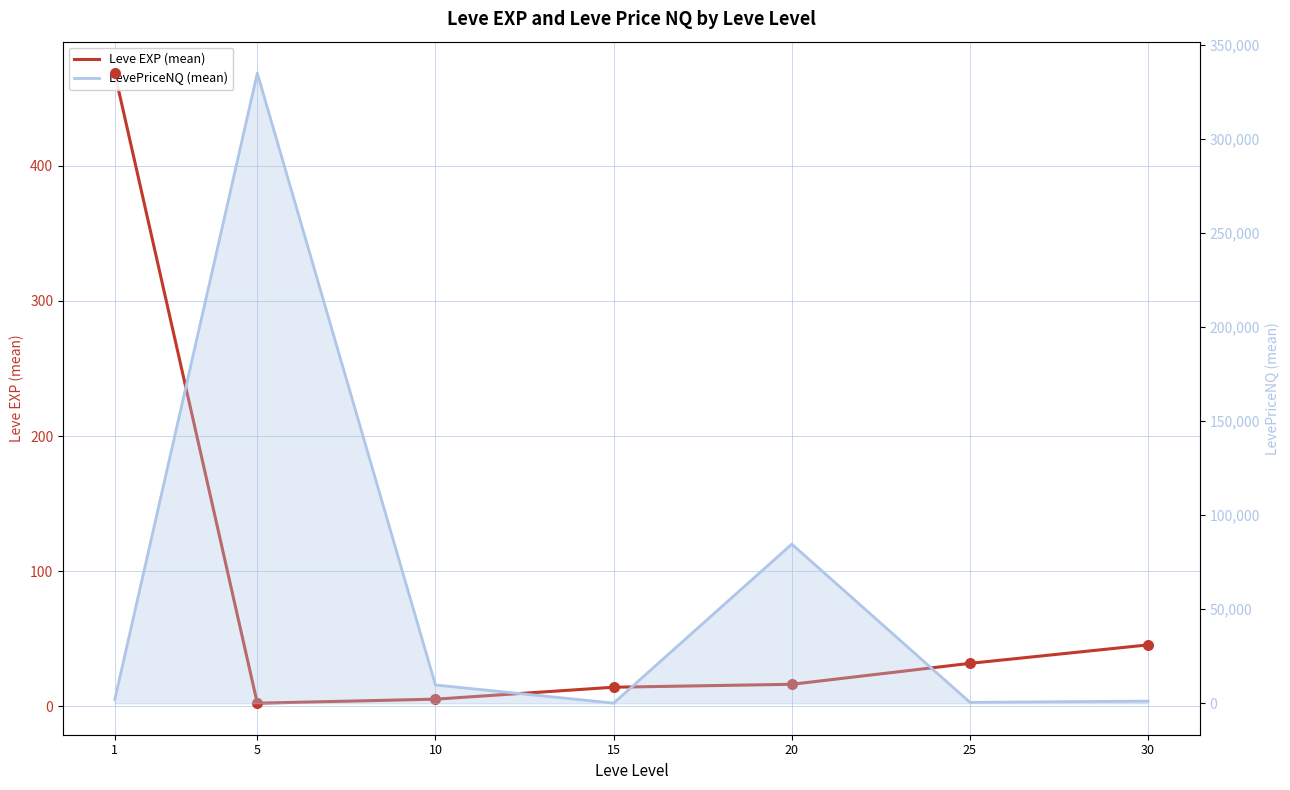

What are all the series names shown in the legend?

Leve EXP (mean), LevePriceNQ (mean)